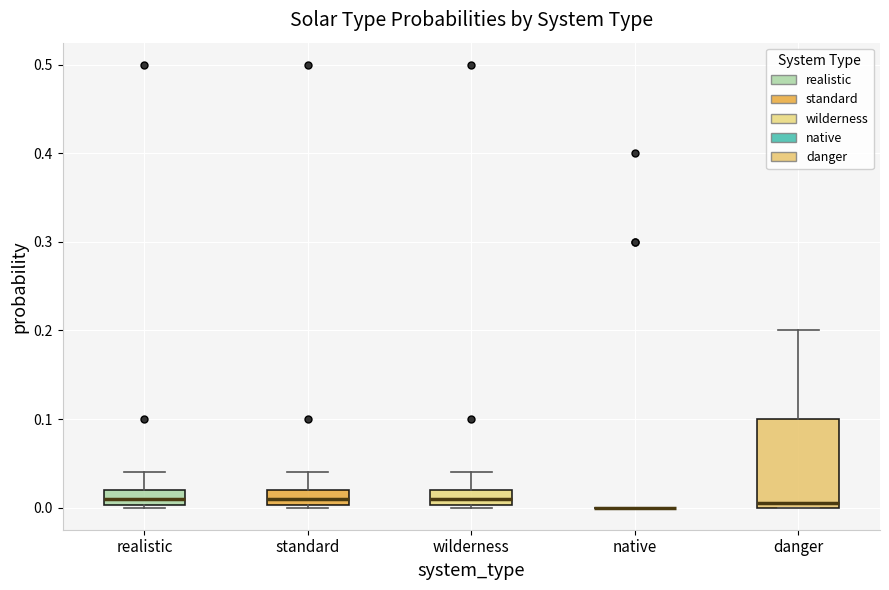

Which box is the tallest, from its lower edge to its upper edge?

danger